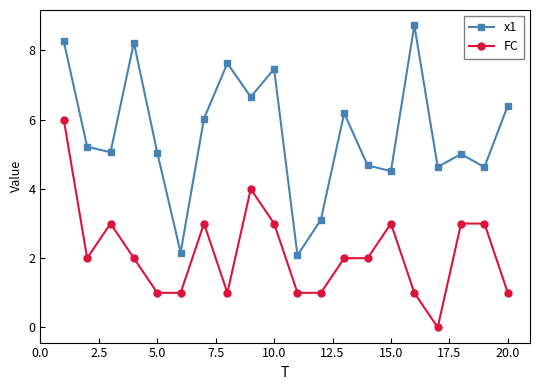

What is the maximum value for x1?

8.7